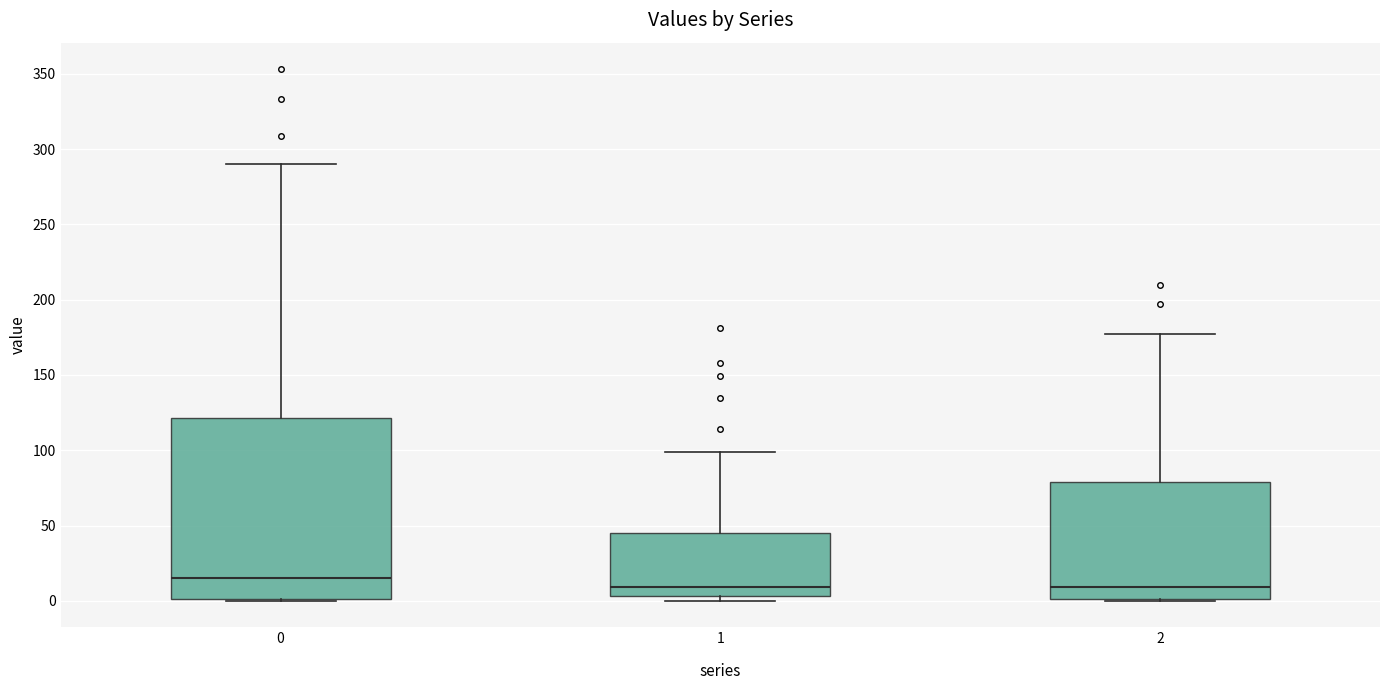

Which box has the highest median line?

0